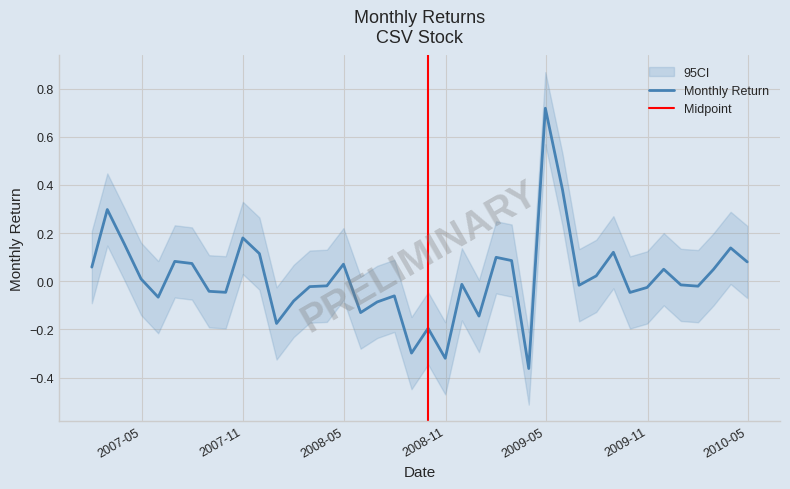

Is it true that the value at 2007-11-30 is 0.1?

True